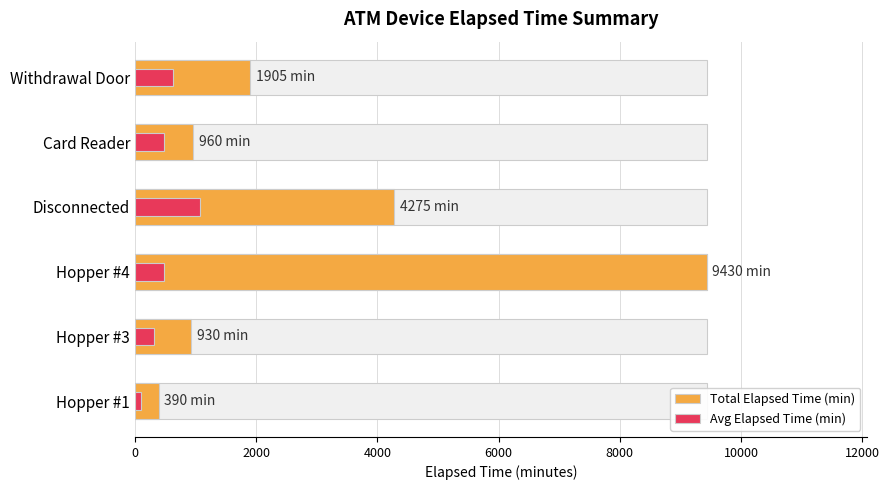

What is the value of the Total Elapsed Time (min) bar at the 5th from the left?

960.0